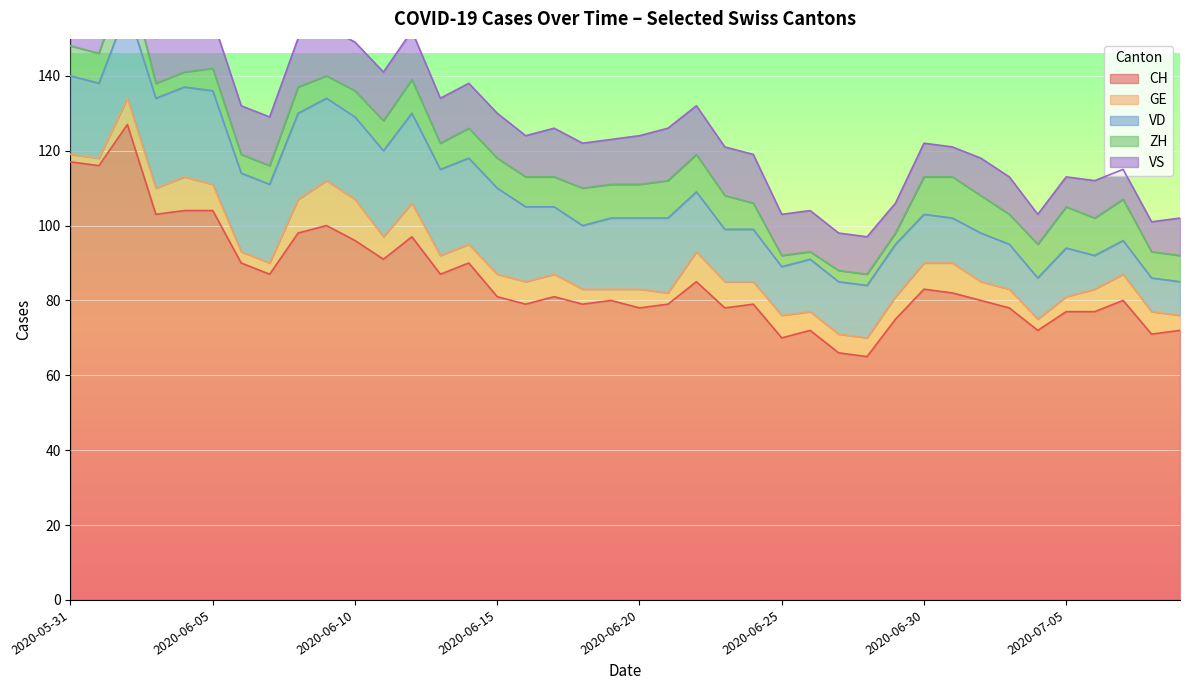

What is the maximum value for CH?

127